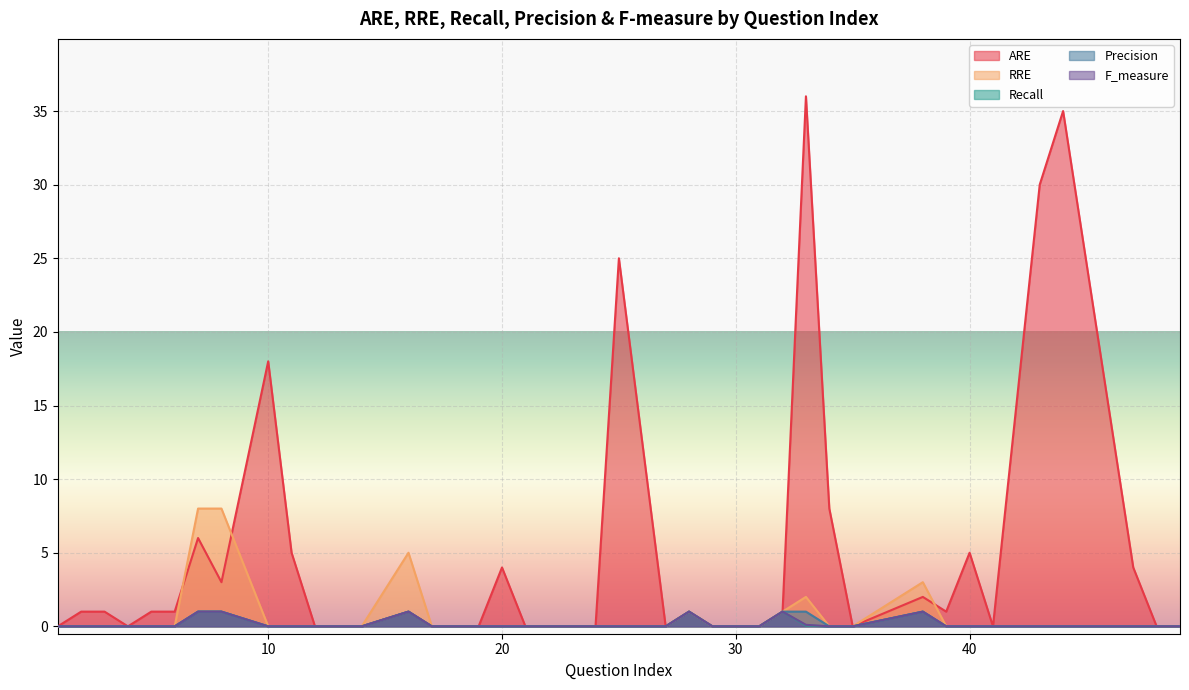

Reading left to right, extract all data points from this chart.

ARE: 0.0	1.0	1.0	0.0	1.0	1.0	6.0	3.0	18.0	5.0	0.0	0.0	0.0	1.0	0.0	0.0	0.0	4.0	0.0	0.0	0.0	25.0	0.0	1.0	0.0	0.0	0.0	1.0	36.0	8.0	0.0	2.0	1.0	5.0	0.0	30.0	35.0	4.0	0.0	0.0
RRE: 0.0	0.0	0.0	0.0	0.0	0.0	8.0	8.0	0.0	0.0	0.0	0.0	0.0	5.0	0.0	0.0	0.0	0.0	0.0	0.0	0.0	0.0	0.0	1.0	0.0	0.0	0.0	1.0	2.0	0.0	0.0	3.0	0.0	0.0	0.0	0.0	0.0	0.0	0.0	0.0
Recall: 0.0	0.0	0.0	0.0	0.0	0.0	1.0	1.0	0.0	0.0	0.0	0.0	0.0	1.0	0.0	0.0	0.0	0.0	0.0	0.0	0.0	0.0	0.0	1.0	0.0	0.0	0.0	1.0	0.1	0.0	0.0	1.0	0.0	0.0	0.0	0.0	0.0	0.0	0.0	0.0
Precision: 0.0	0.0	0.0	0.0	0.0	0.0	1.0	1.0	0.0	0.0	0.0	0.0	0.0	1.0	0.0	0.0	0.0	0.0	0.0	0.0	0.0	0.0	0.0	1.0	0.0	0.0	0.0	1.0	1.0	0.0	0.0	1.0	0.0	0.0	0.0	0.0	0.0	0.0	0.0	0.0
F_measure: 0.0	0.0	0.0	0.0	0.0	0.0	1.0	1.0	0.0	0.0	0.0	0.0	0.0	1.0	0.0	0.0	0.0	0.0	0.0	0.0	0.0	0.0	0.0	1.0	0.0	0.0	0.0	1.0	0.1	0.0	0.0	1.0	0.0	0.0	0.0	0.0	0.0	0.0	0.0	0.0